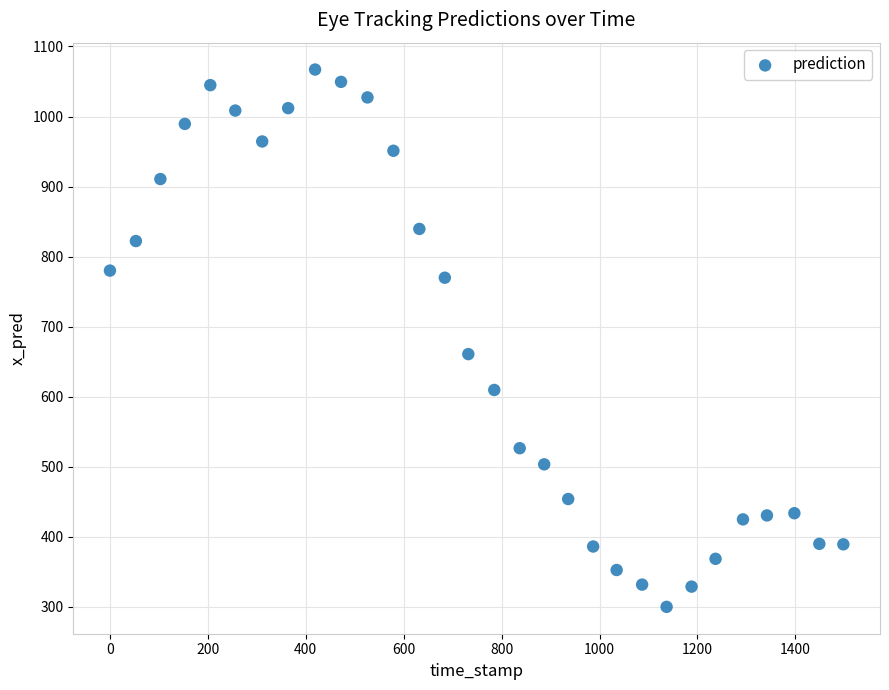

What Y value in the scatter plot is closest to 683?

660.8